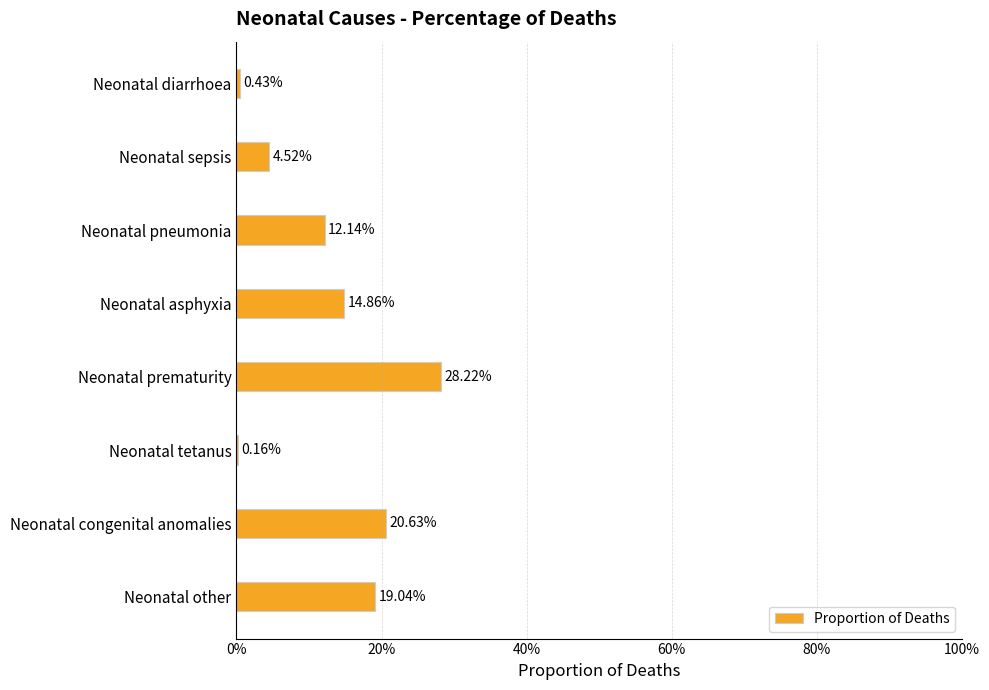

Are the bars horizontal?

Yes